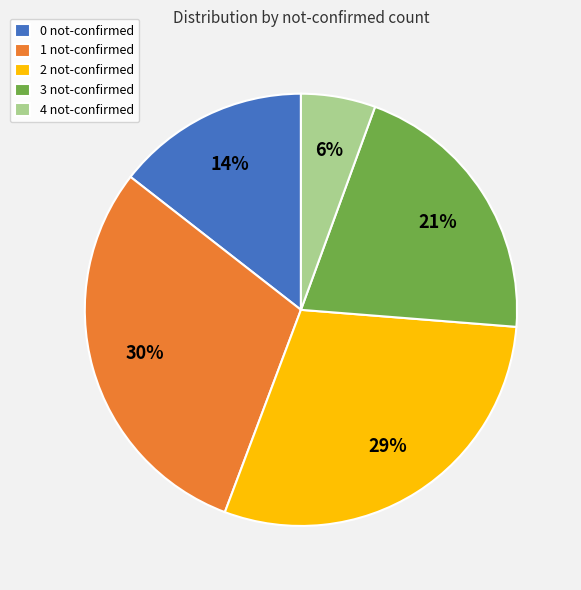

To the nearest percent, what is the average slice percentage?

20%